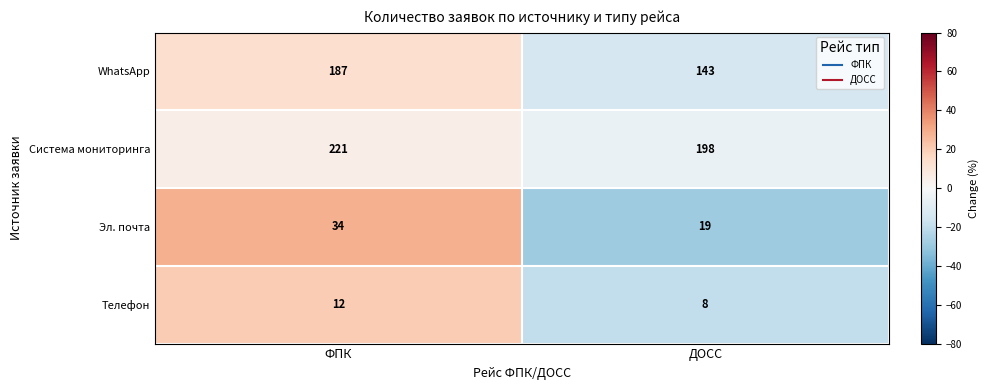

Rank the series by their maximum value, from lowest to highest.

Телефон, Эл. почта, WhatsApp, Система мониторинга